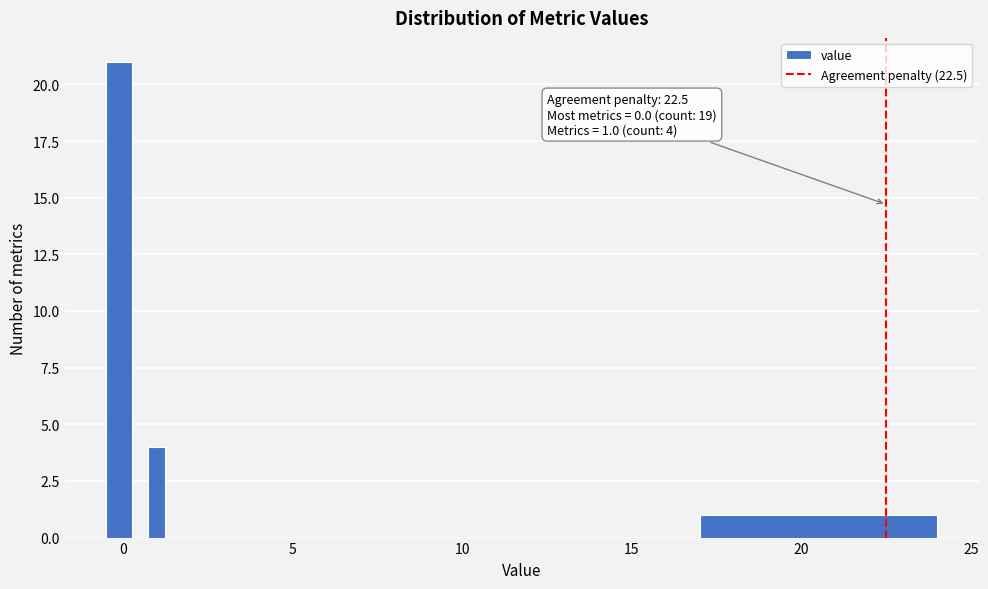

Read against the x-axis, roughly where is the centre of the tallest bar?

0.0